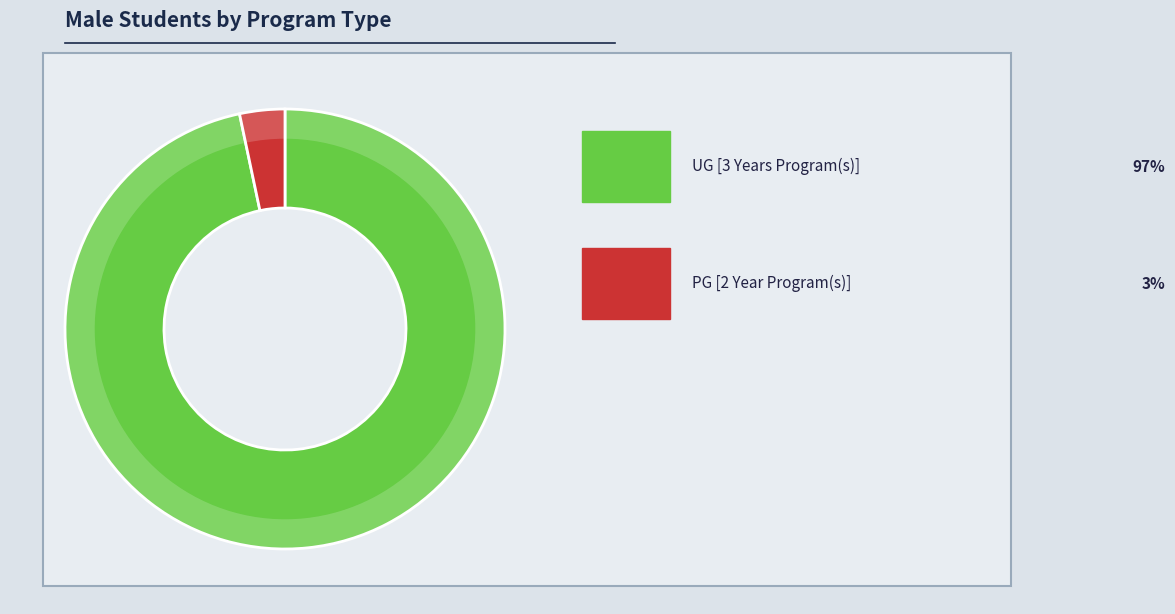

How many slices are in this pie chart?

2